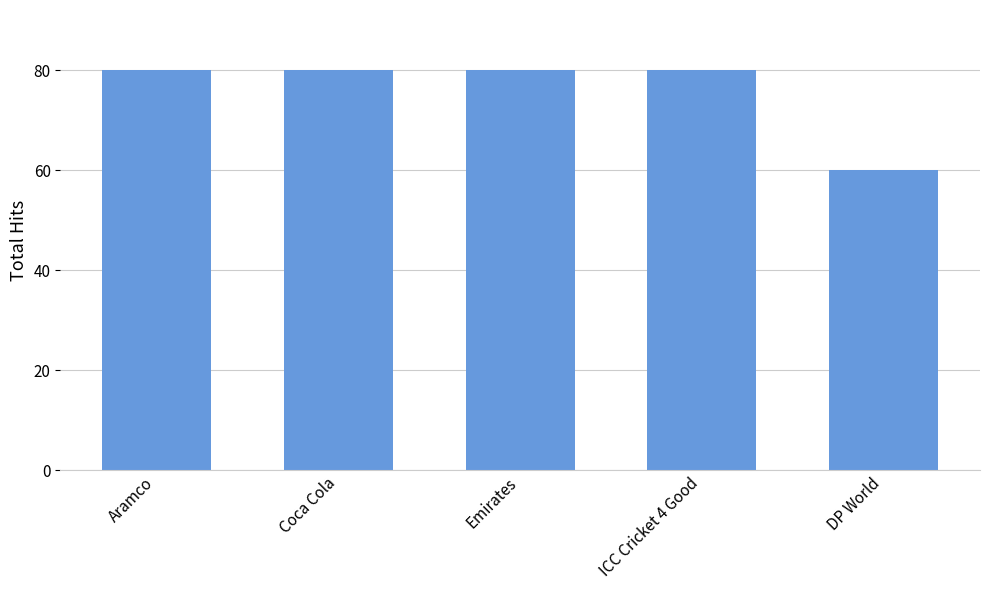

How many categories are shown in the chart?

5